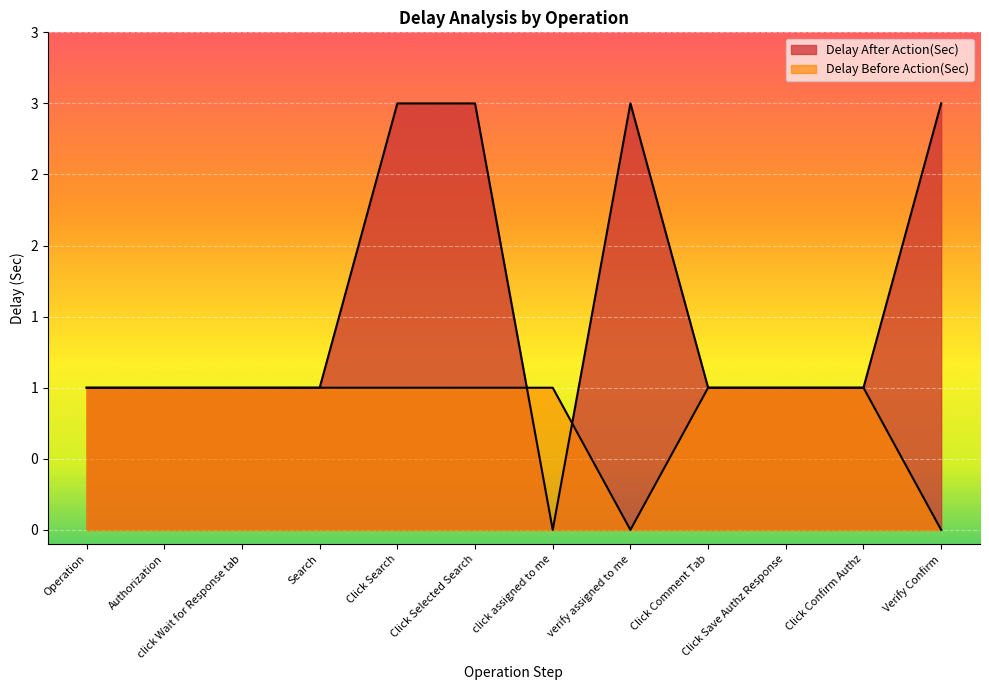

Count the number of categories in the chart.

12